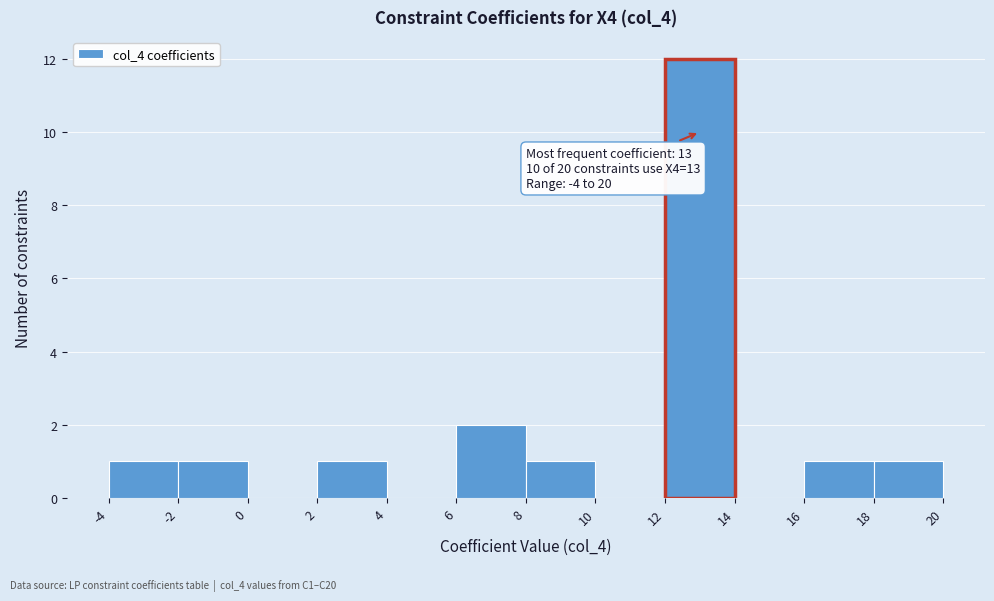

Over which range of the x-axis is the bar tallest?

12 to 14